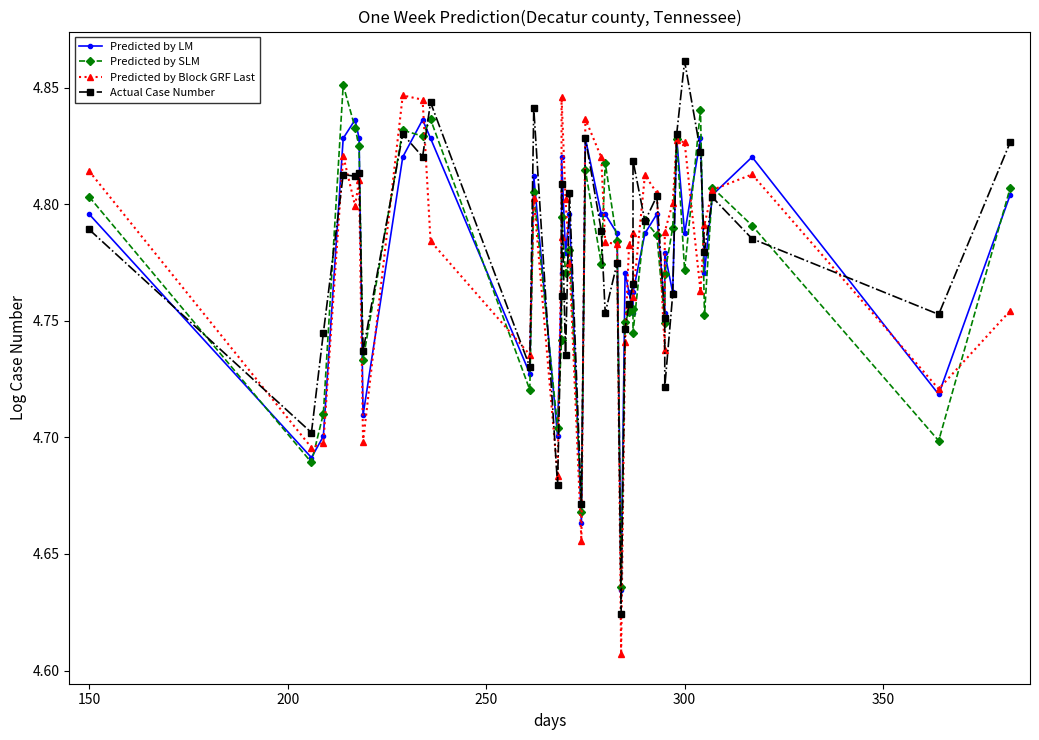

What is the average value of the Predicted by LM series?

4.8